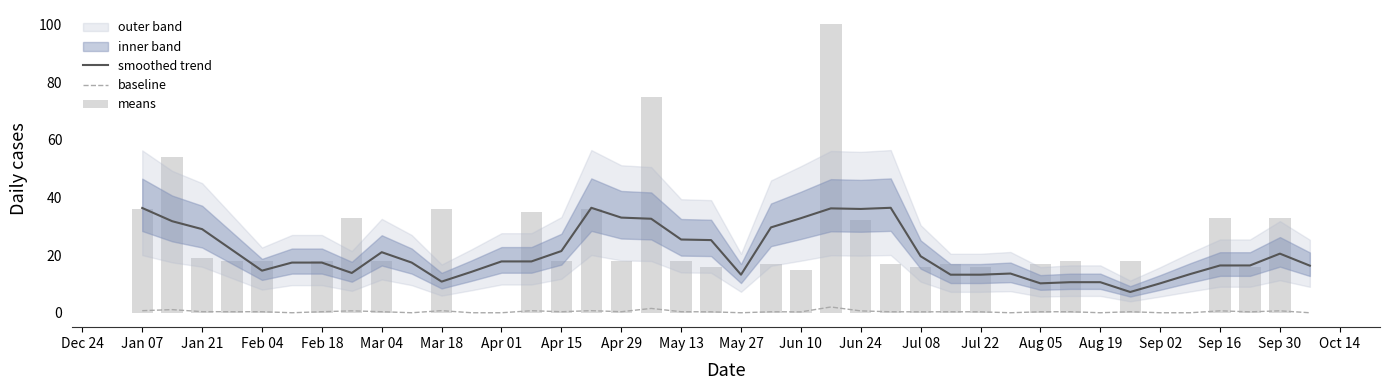

What is the difference between the smoothed trend values at Jun 10 and Aug 19?

22.2